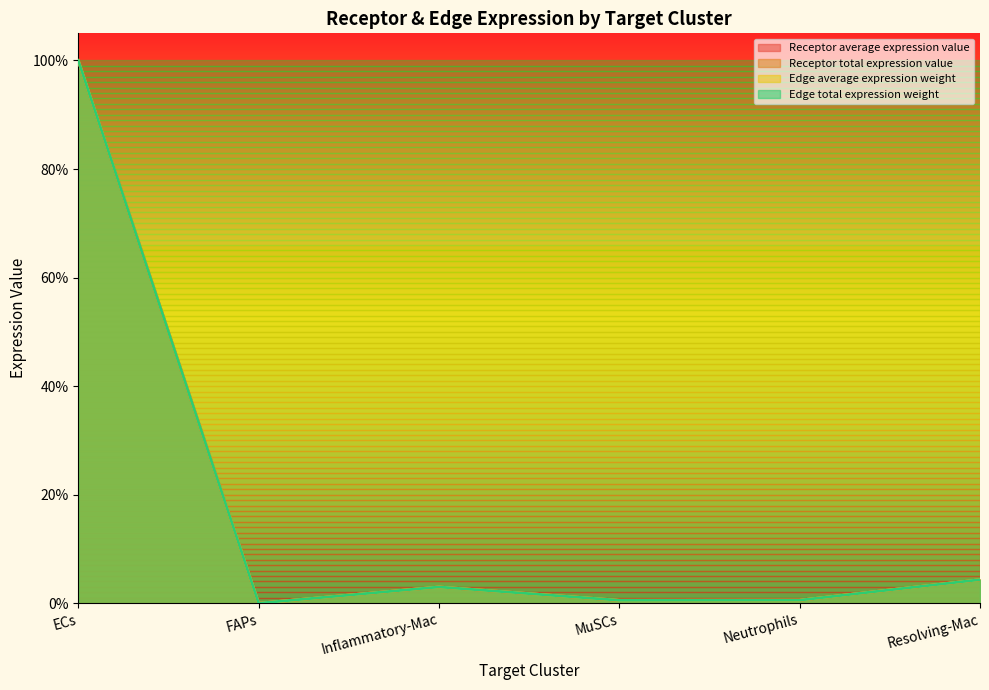

Reading right to left, what are all the values shown in this chart?

Receptor average expression value: 0.0	0.0	0.0	0.0	0.0	1.0
Receptor total expression value: 0.0	0.0	0.0	0.0	0.0	1.0
Edge average expression weight: 0.0	0.0	0.0	0.0	0.0	1.0
Edge total expression weight: 0.0	0.0	0.0	0.0	0.0	1.0